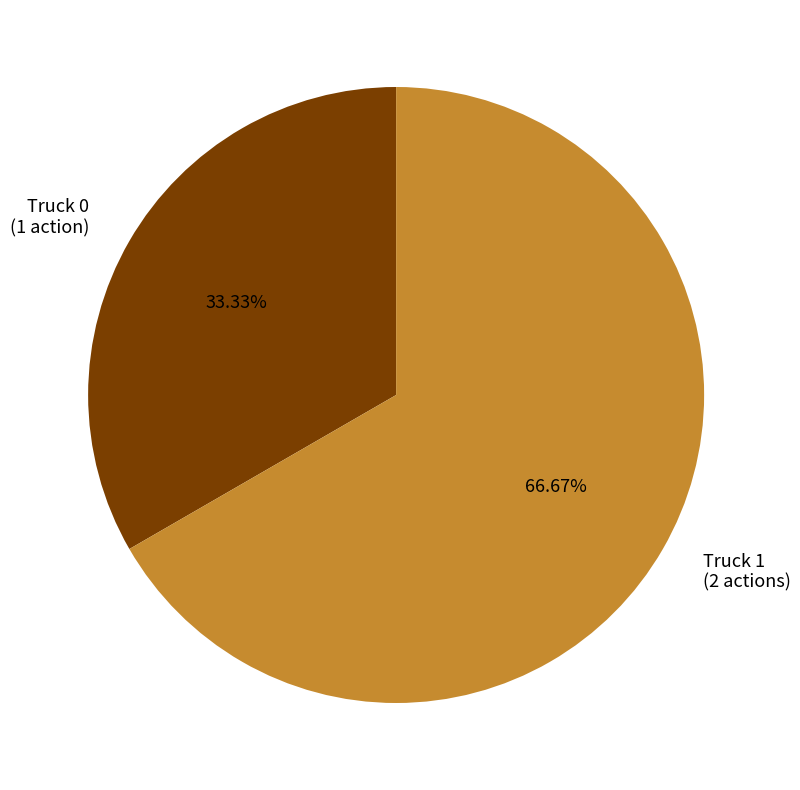

To the nearest percent, what is the difference between the Truck 1 and Truck 0 slice percentages?

33%